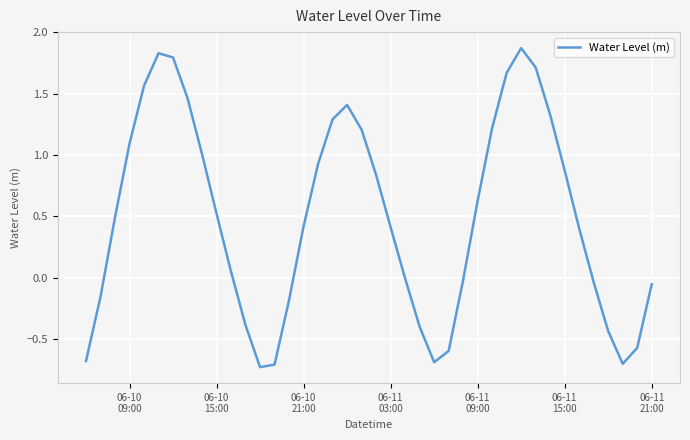

What is the greatest value displayed?

1.9